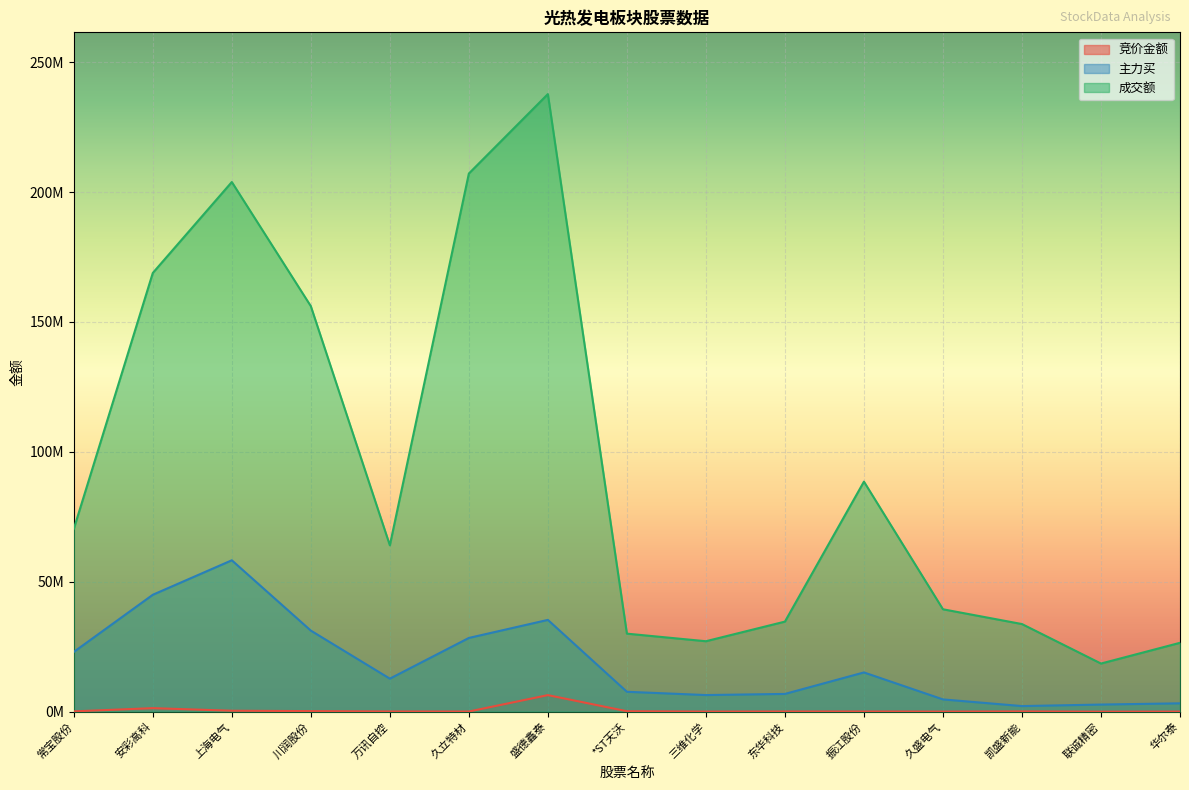

What is the difference between the highest and lowest values at 久立特材?

207063933